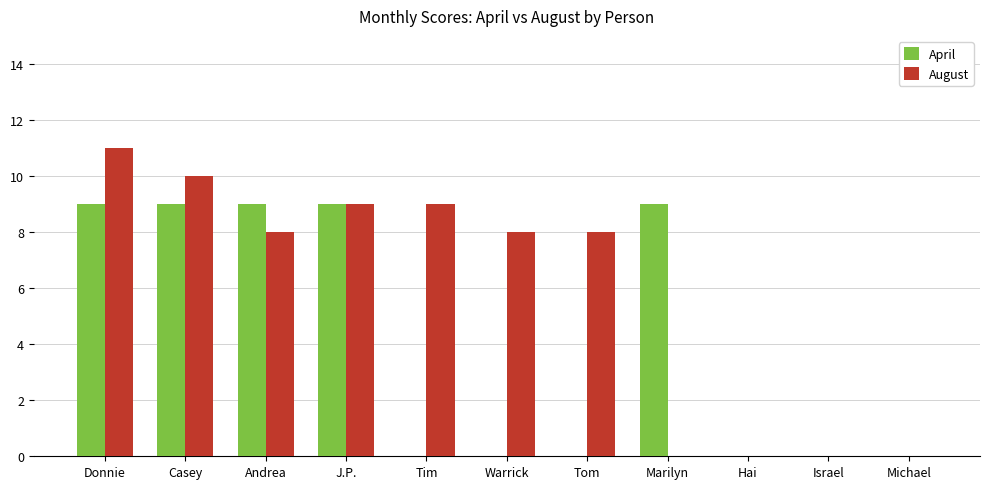

At which category is the sum across all series the highest?

Donnie